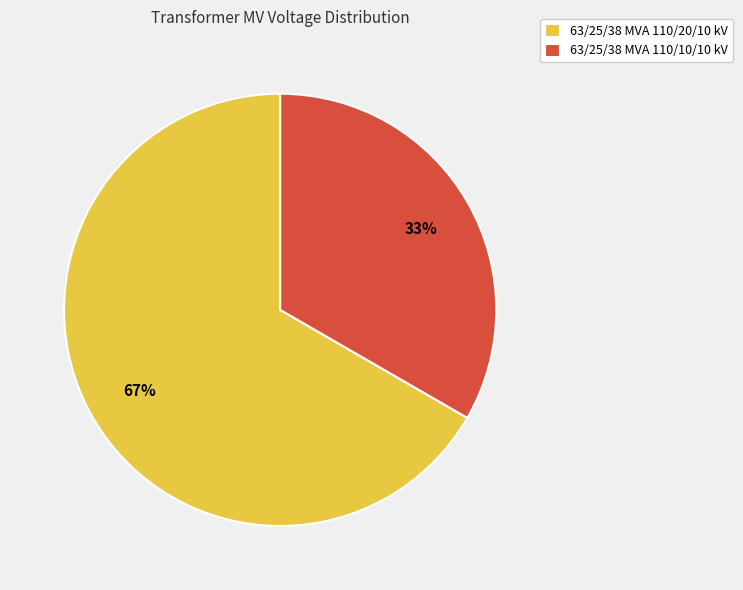

What is the largest slice in the pie chart?

63/25/38 MVA 110/20/10 kV